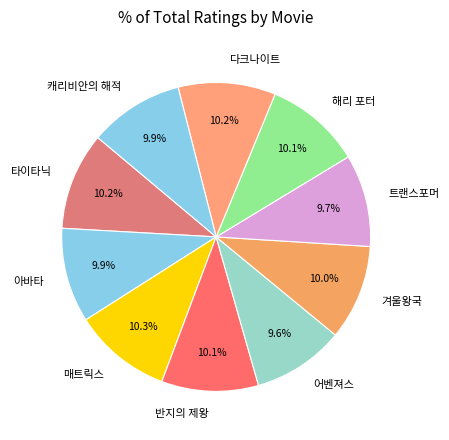

To the nearest percent, what percentage of the pie is 캐리비안의 해적?

10%